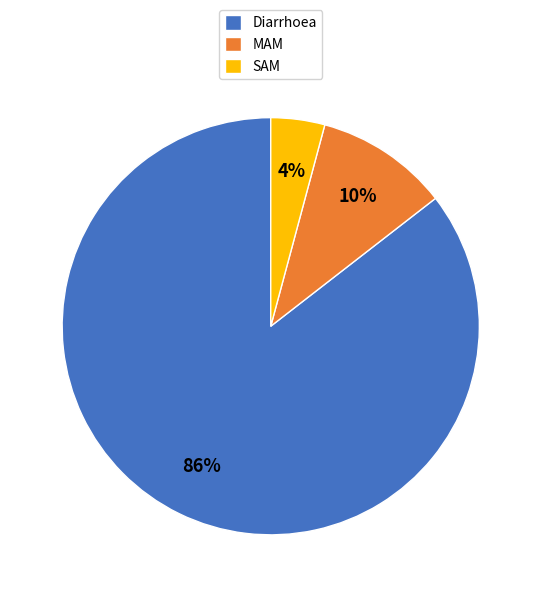

To the nearest percent, what is the average slice percentage?

33%